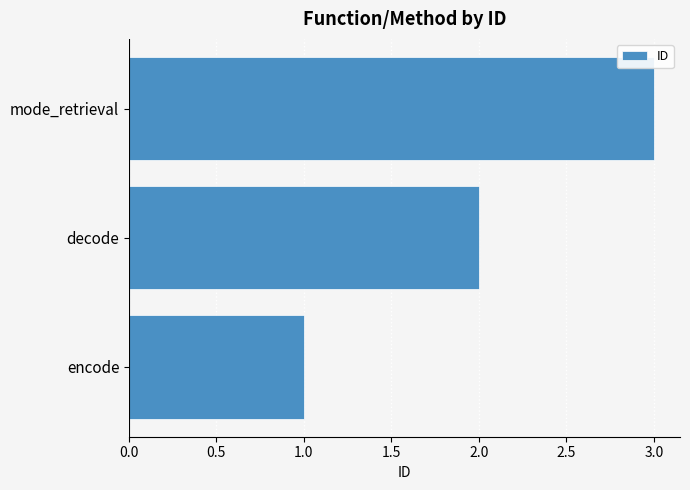

Rank the categories by value from lowest to highest.

encode, decode, mode_retrieval